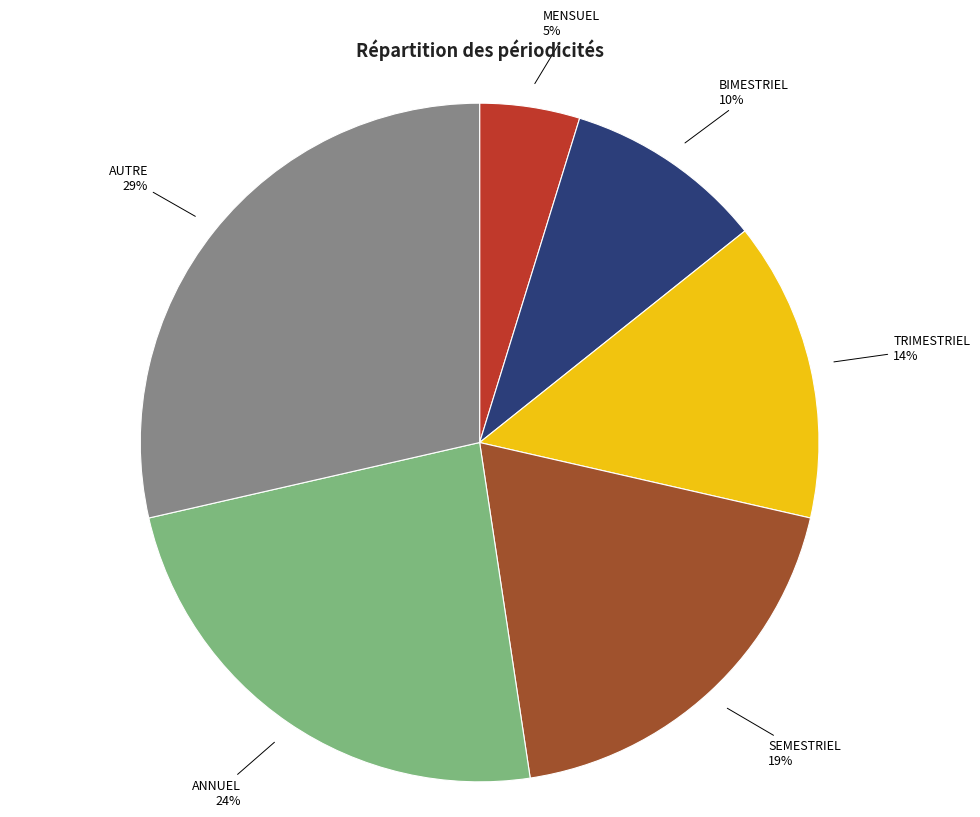

Is there a majority slice in this chart?

No